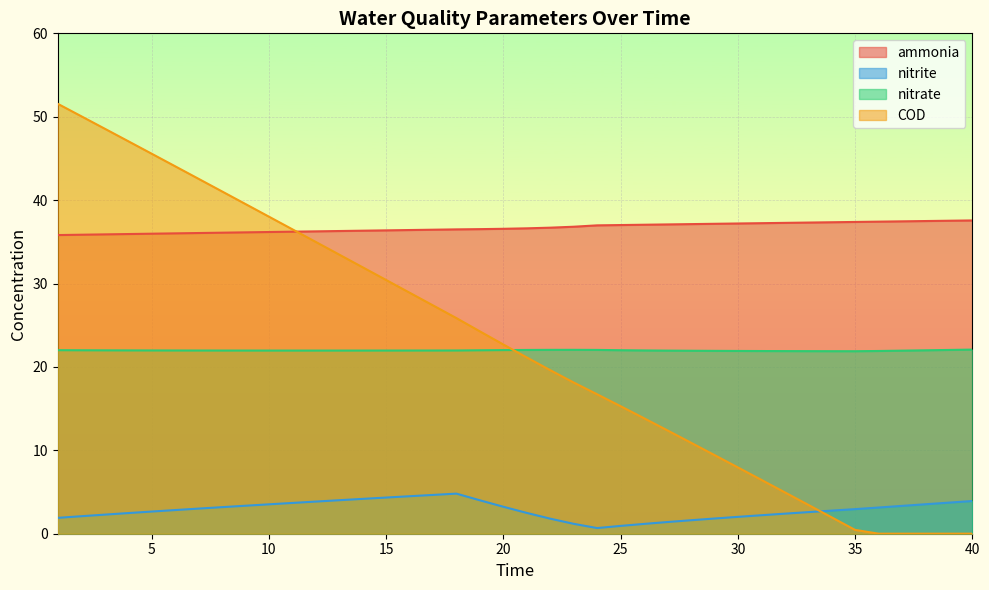

Read the ammonia value at 17.

36.5